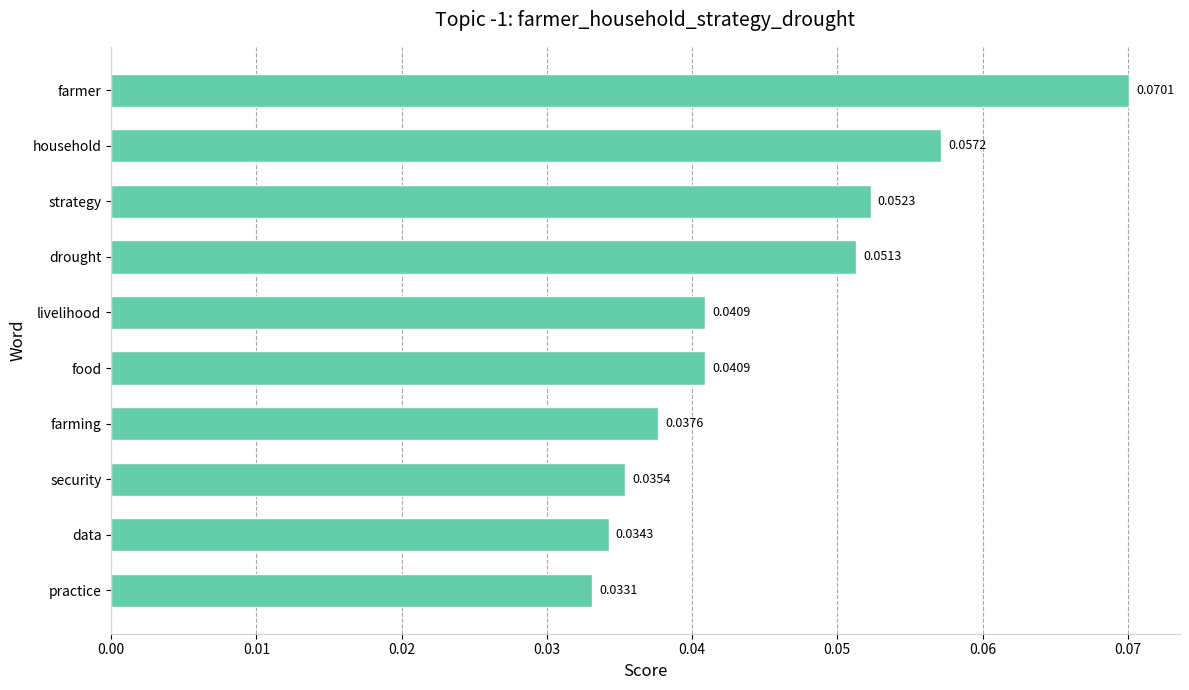

Where is the data nearest to the value 0?

practice